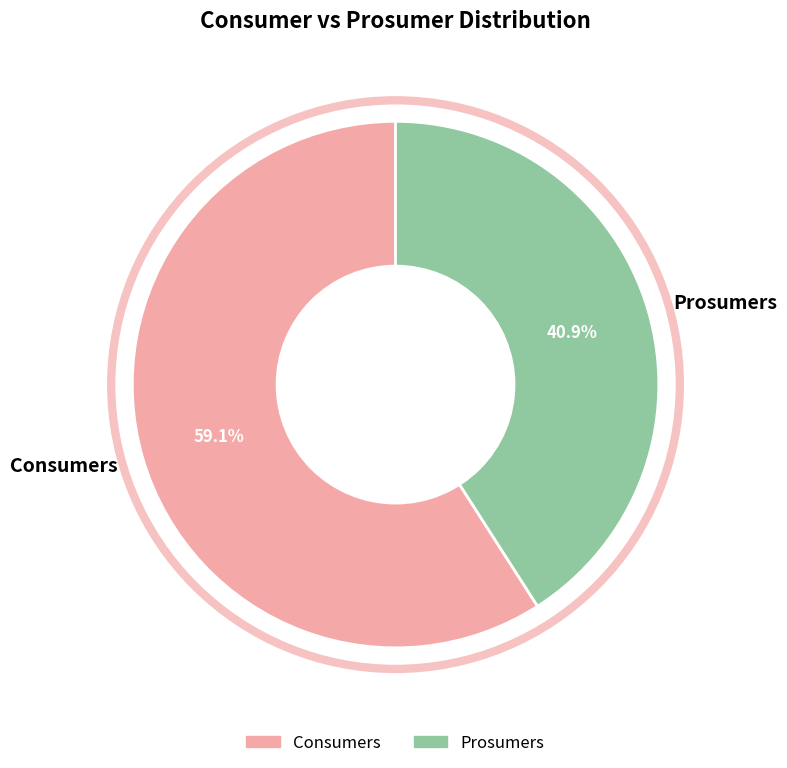

What is the smallest slice in the pie chart?

Prosumers